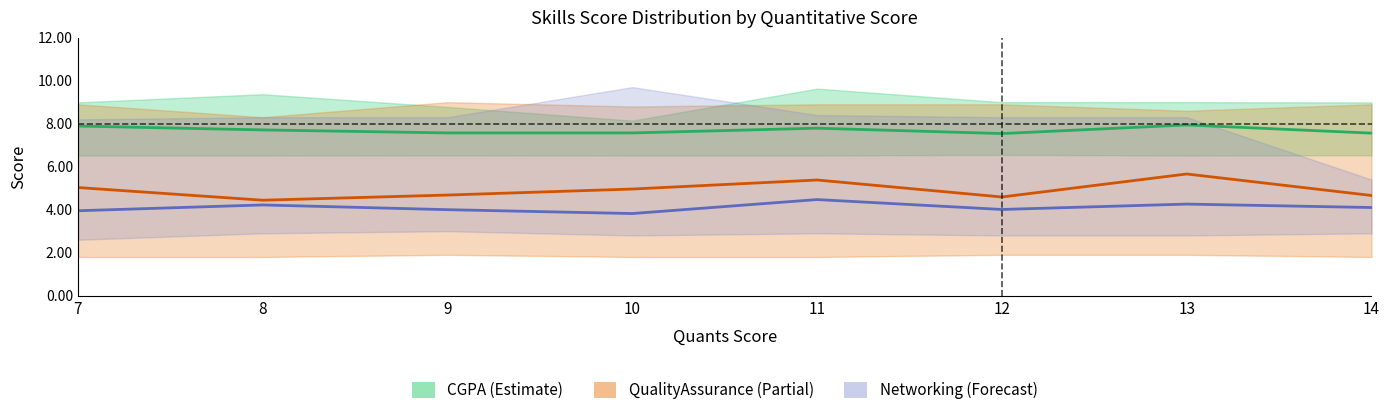

True or false: QualityAssurance and Networking cross at least once.

False